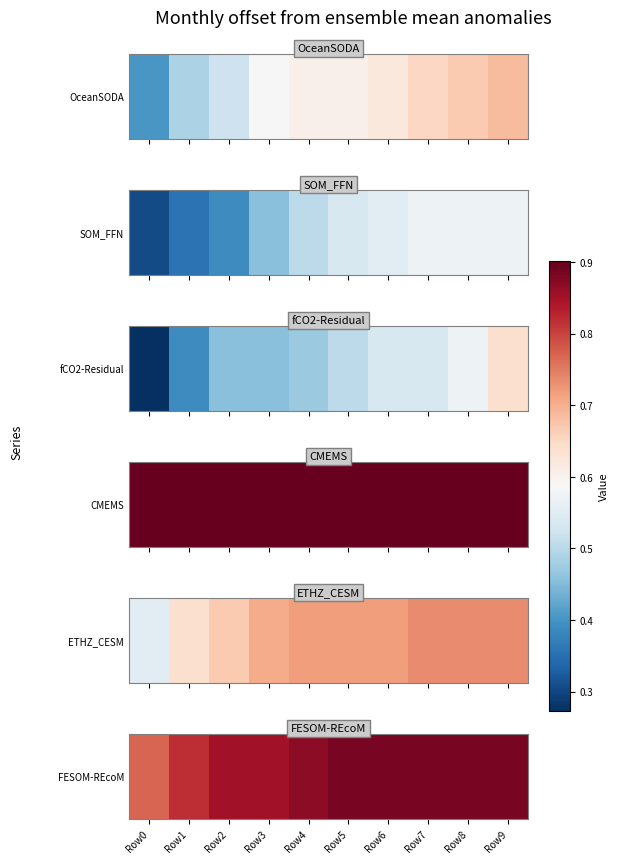

What is the average value?

0.9